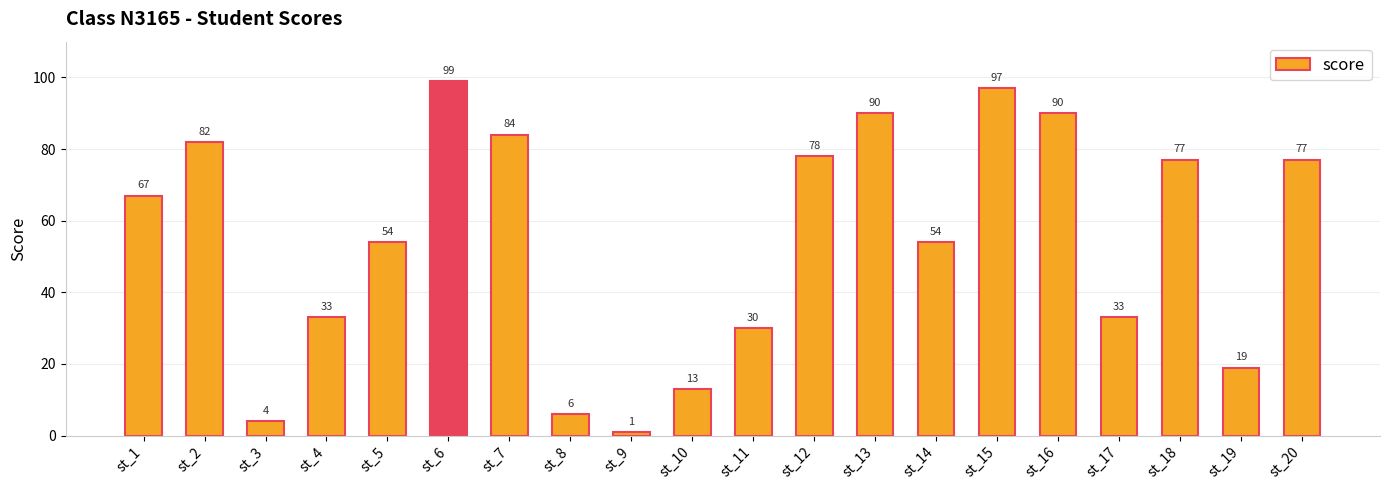

What is the ratio of the value at st_14 to the value at st_13?

0.6